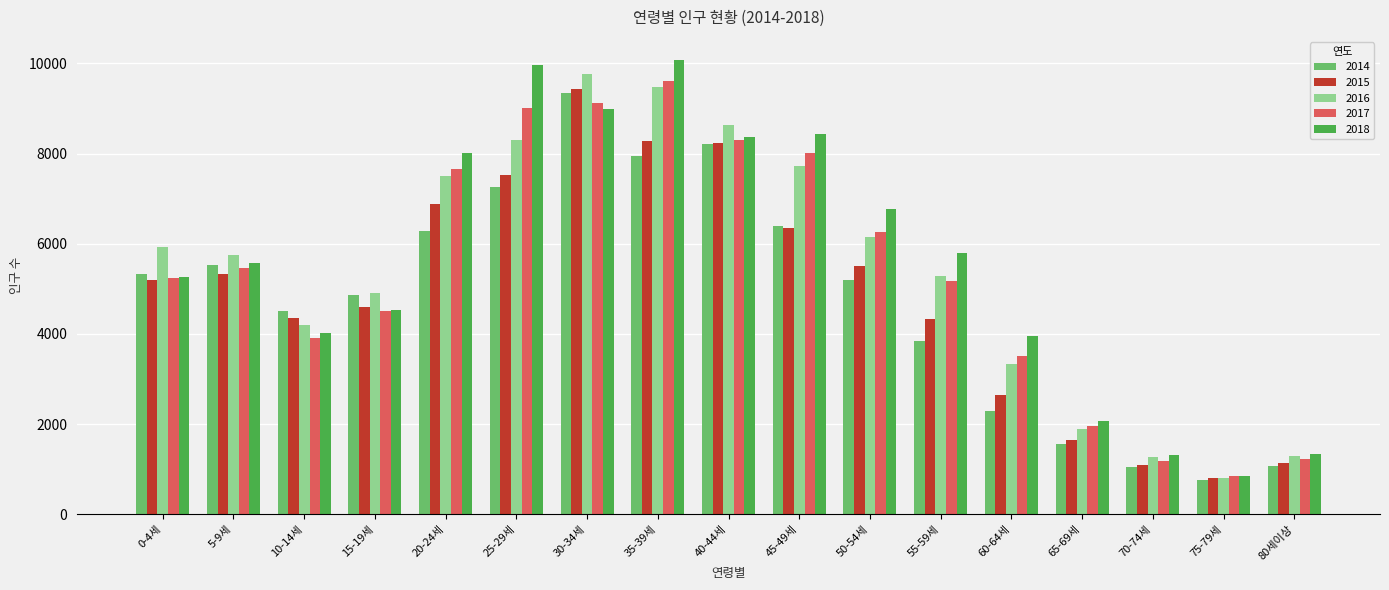

Which series changed the most between 20-24세 and 75-79세?

2018